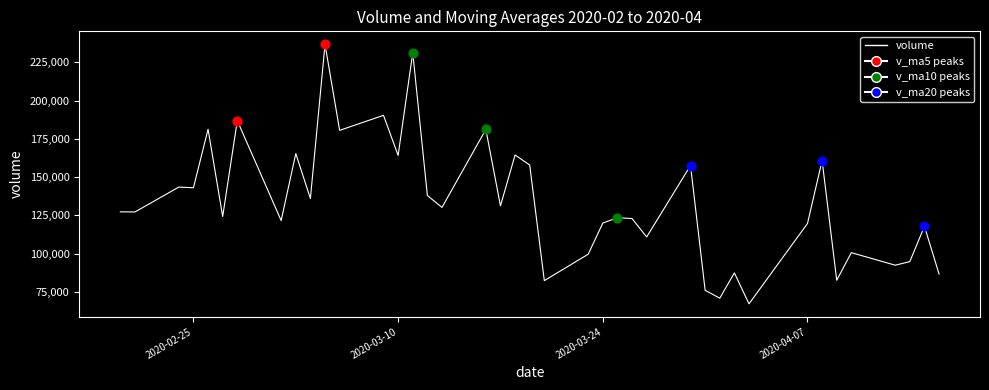

Does the chart have visible grid lines?

No